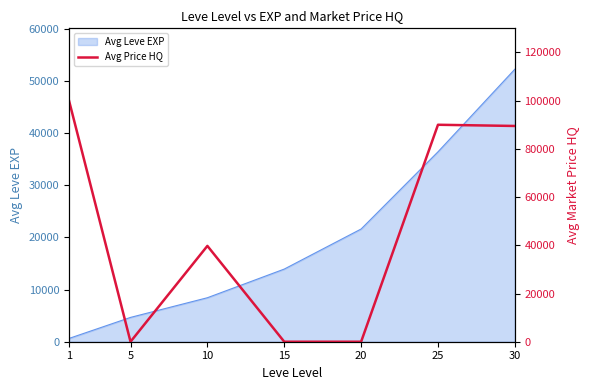

How many values are below 39746?

3